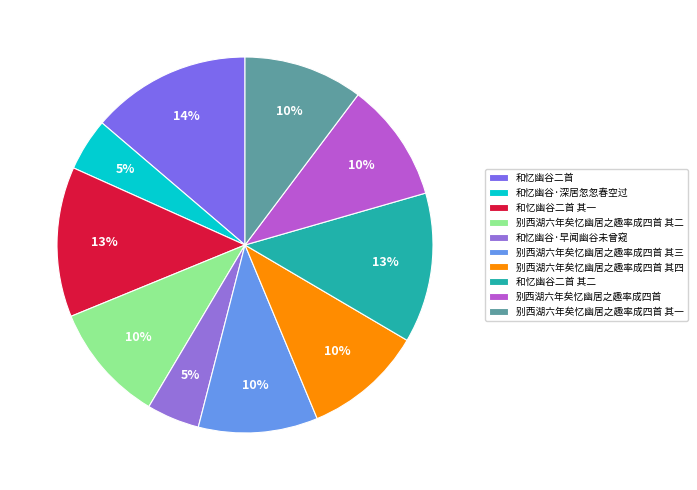

Is 别西湖六年矣忆幽居之趣率成四首 其四 the majority of the pie?

No